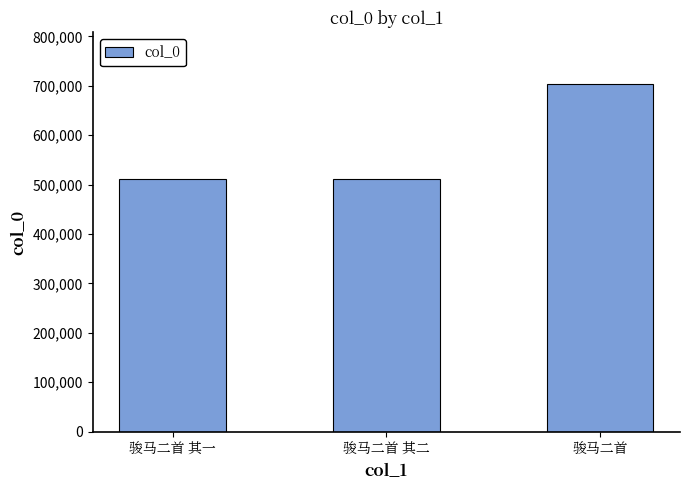

Which has a higher value, 骏马二首 or 骏马二首 其一?

骏马二首